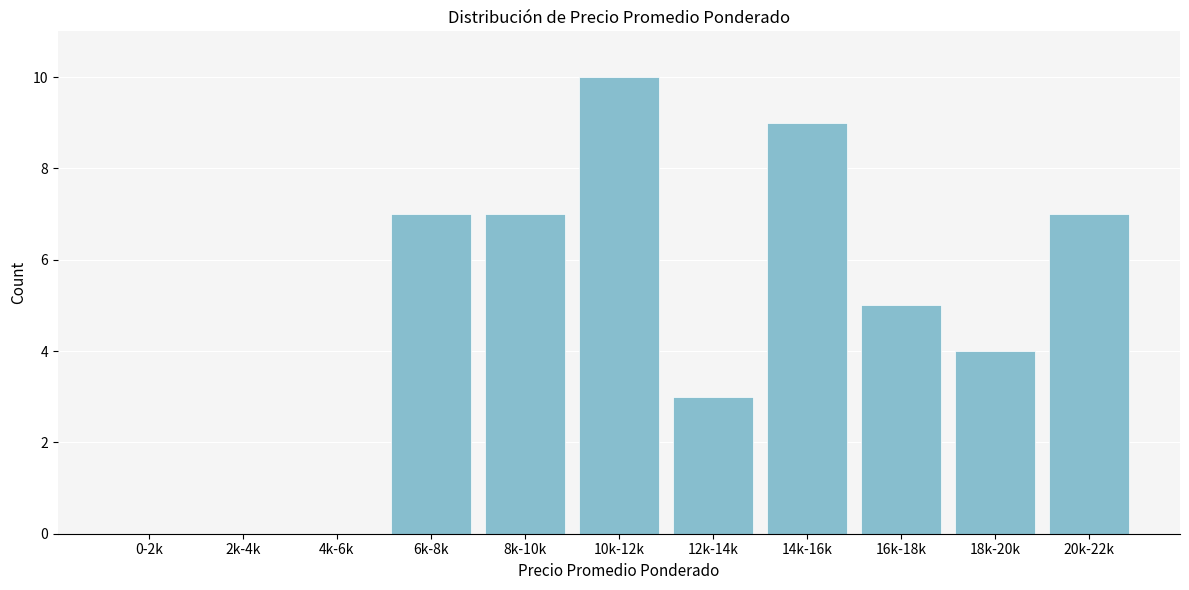

Reading left to right, transcribe all the data shown in this chart.

0-2k=0	2k-4k=0	4k-6k=0	6k-8k=7	8k-10k=7	10k-12k=10	12k-14k=3	14k-16k=9	16k-18k=5	18k-20k=4	20k-22k=7